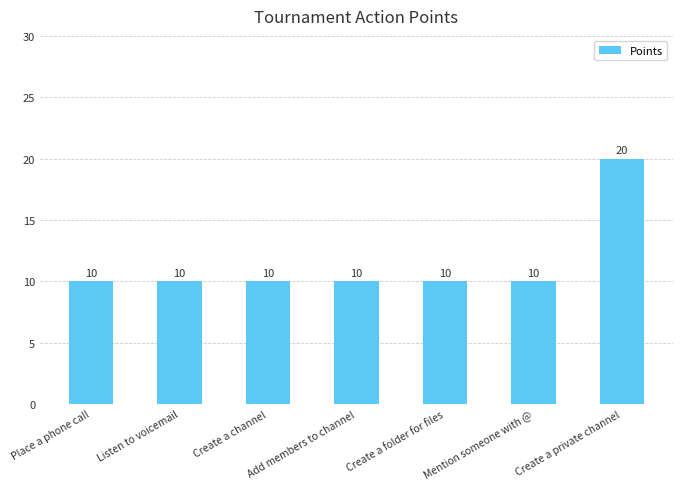

What is the value of the 5th bar from the left?

10